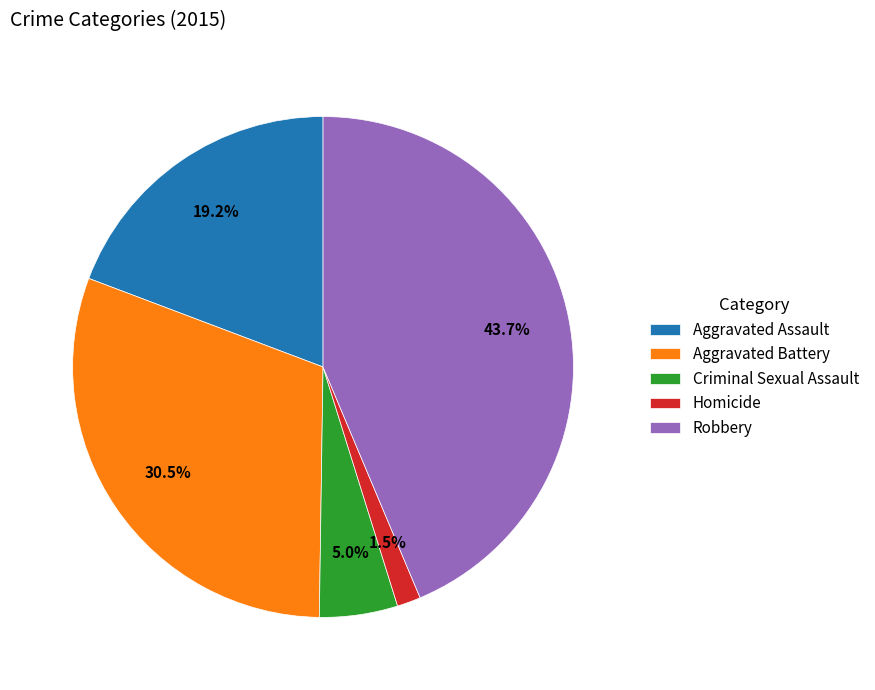

Does Robbery represent more than half of the total?

No